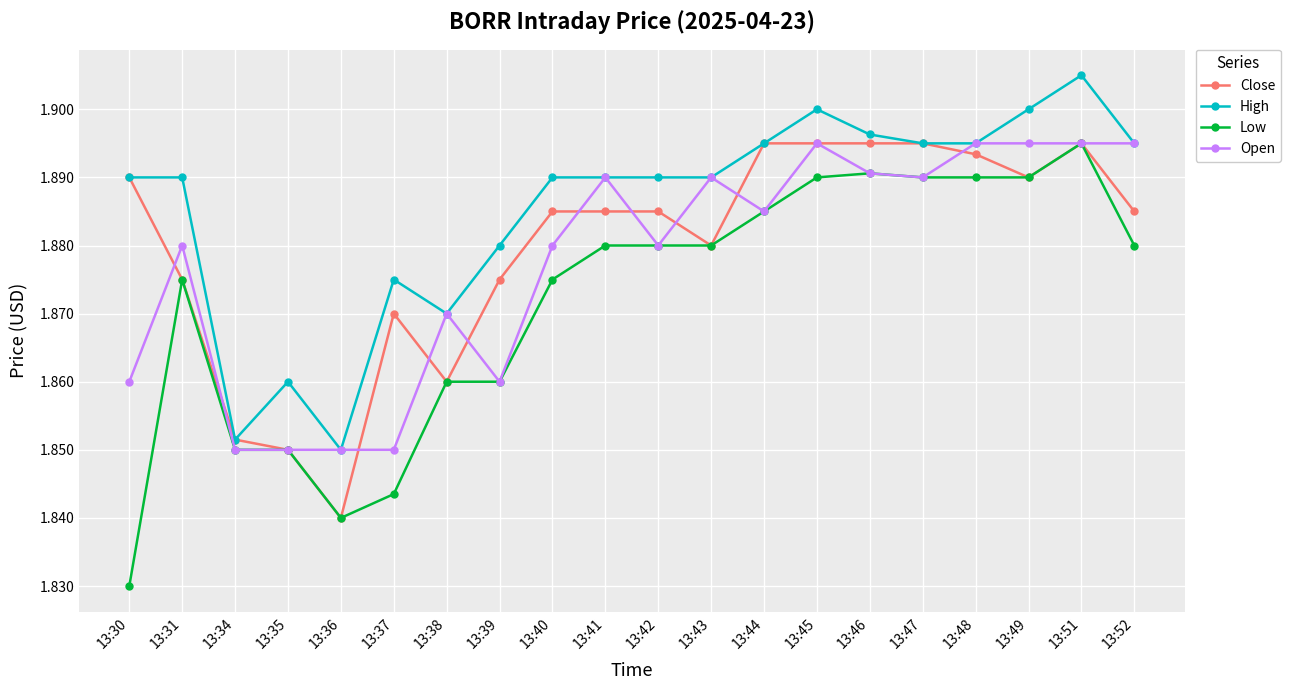

True or false: High has a value of 0.7 at 13:36.

False